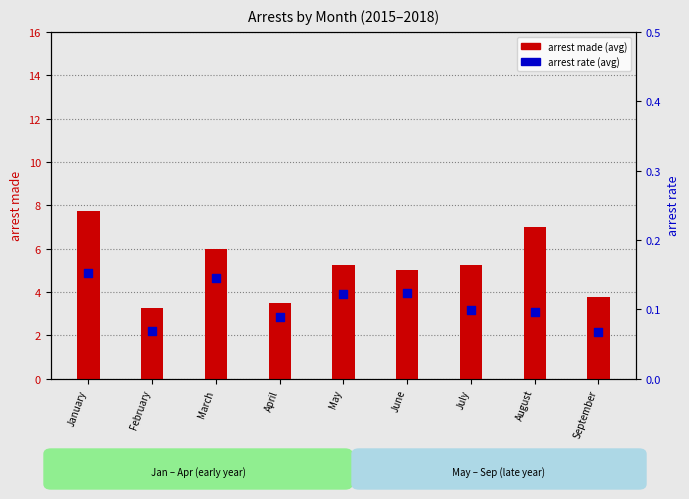

Is the value of arrest made (avg) at September greater than the value of arrest rate (avg) at January?

Yes